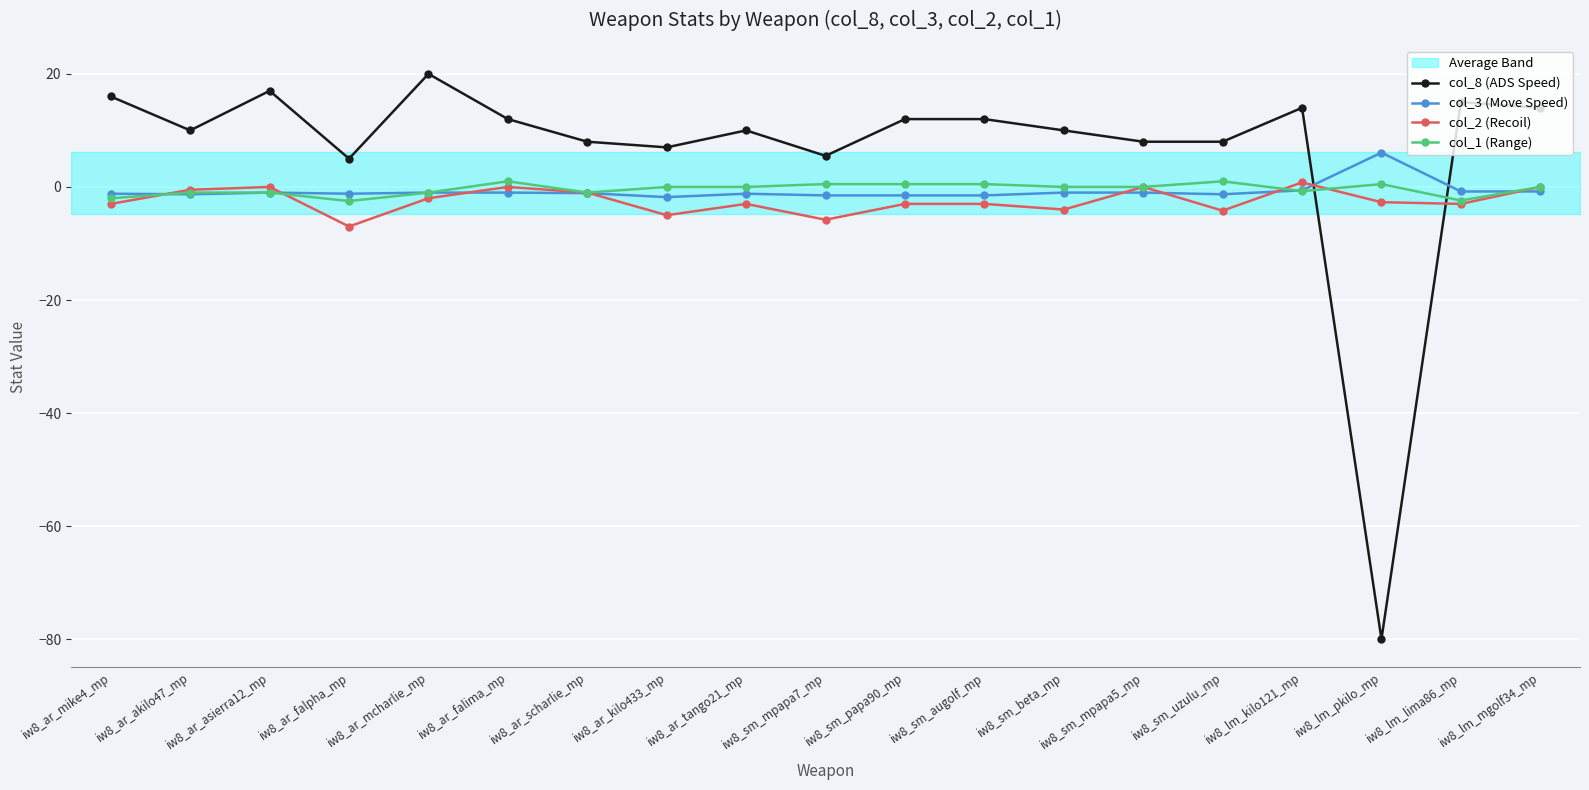

Rank the series by their maximum value, from lowest to highest.

col_2 (Recoil), col_1 (Range), col_3 (Move Speed), col_8 (ADS Speed)